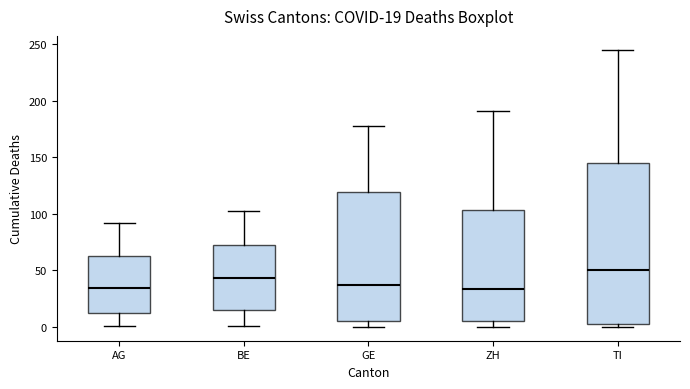

Comparing the boxes themselves (not the whiskers), which one is the tallest?

TI